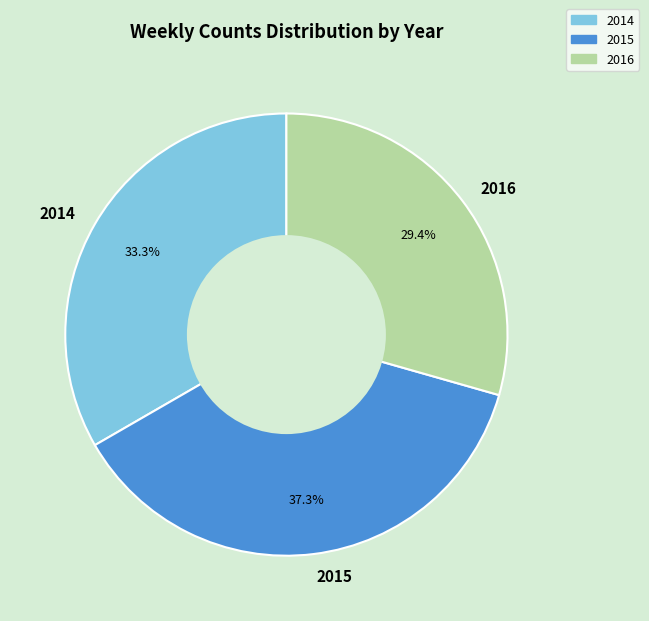

Is there any slice that represents more than half of the pie?

No